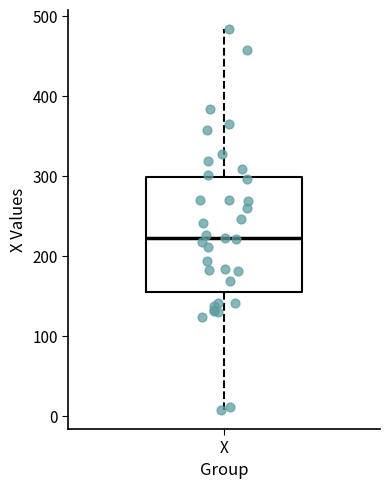

Read this box plot against the y-axis: the position of the median line, the range covered by the box, and the ends of both whiskers. The values are not printed on the chart, so give them approximately, as read against the axis.

median 220, box 160 to 300, whiskers 10 to 480